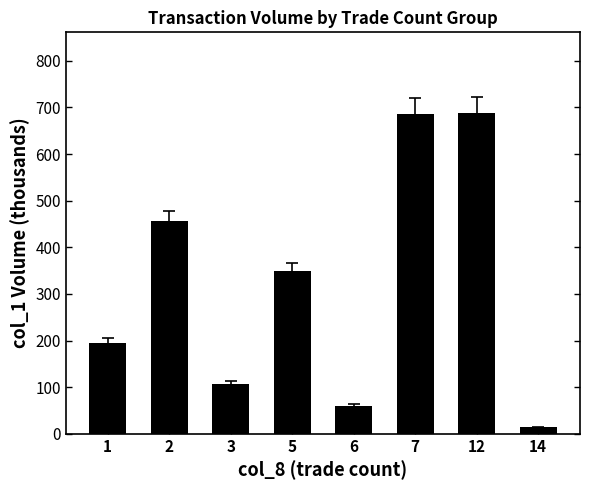

What is the difference between the maximum and minimum values?

675